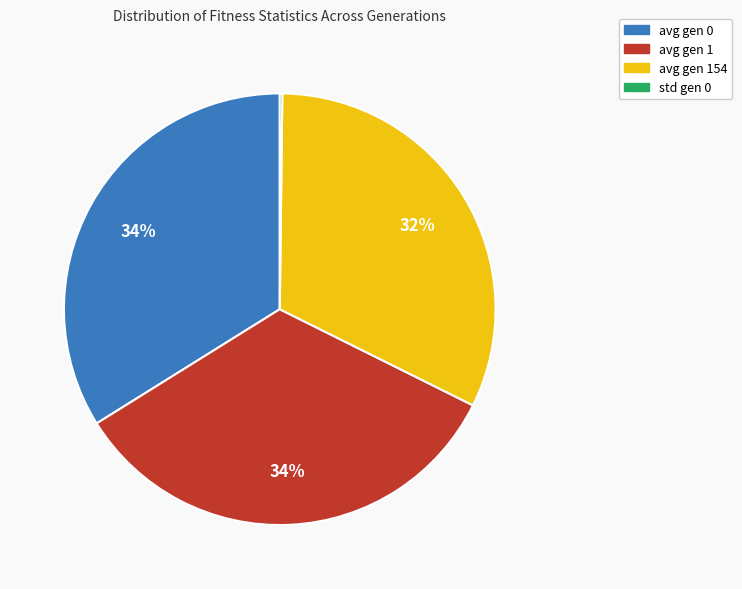

To the nearest percent, what is the difference between the largest and smallest slice percentages?

34%